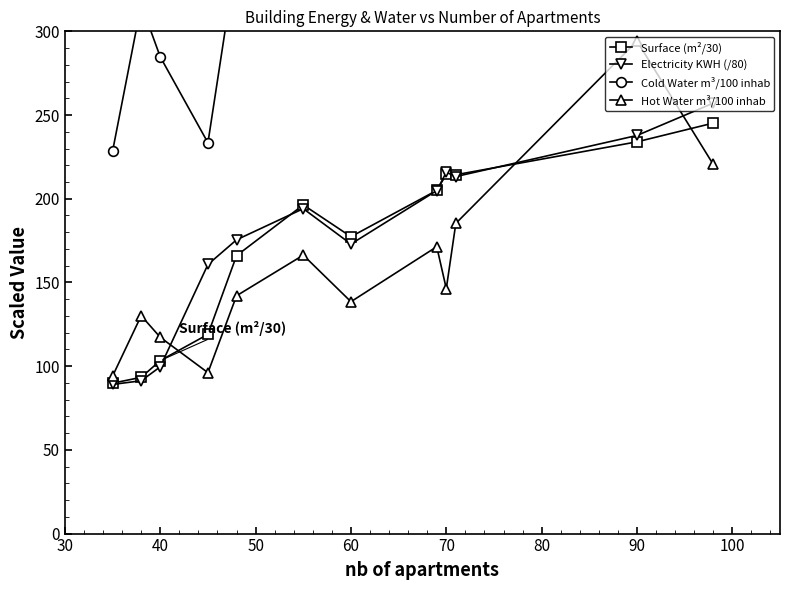

True or false: Cold Water m³/100 inhab and Surface (m²/30) cross at least once.

False